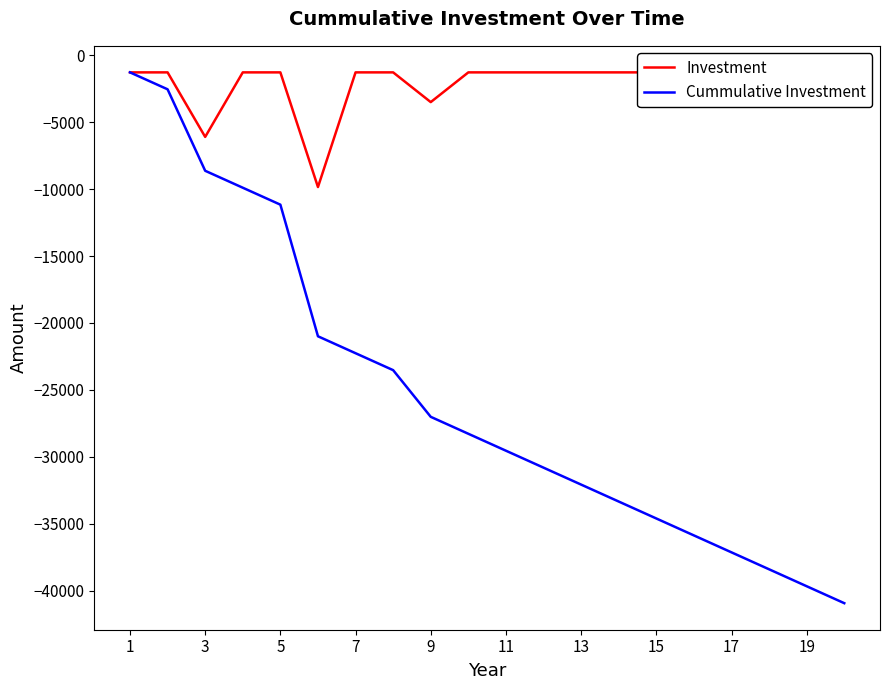

The value of Cummulative Investment at 3 is -12780.1. True or false?

False